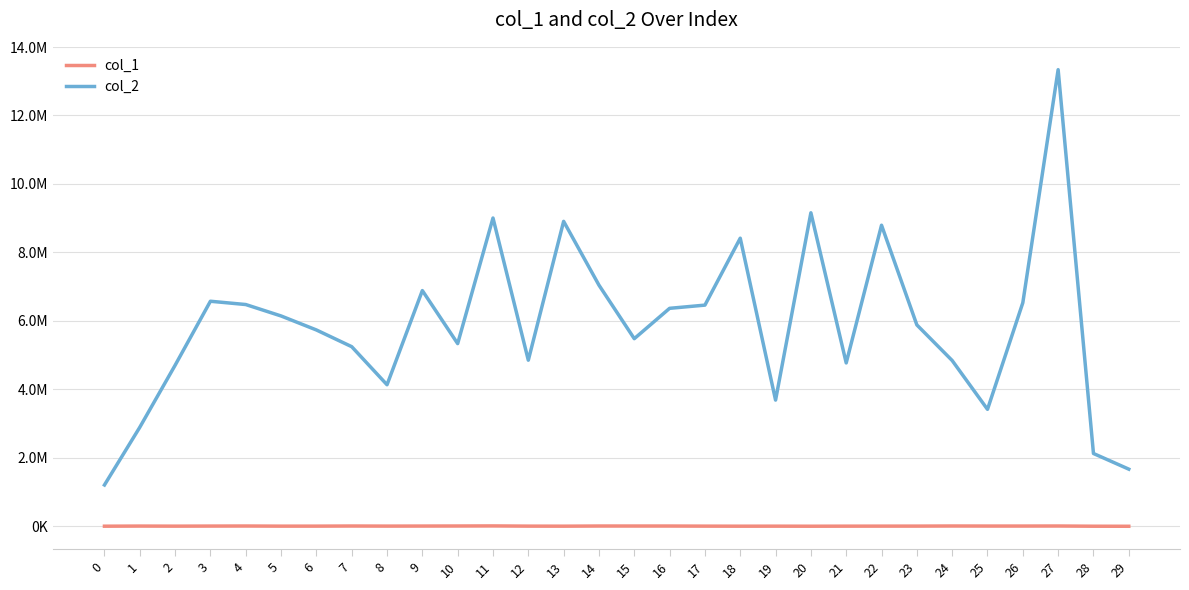

Is it true that col_1 equals 4822 at 18?

True